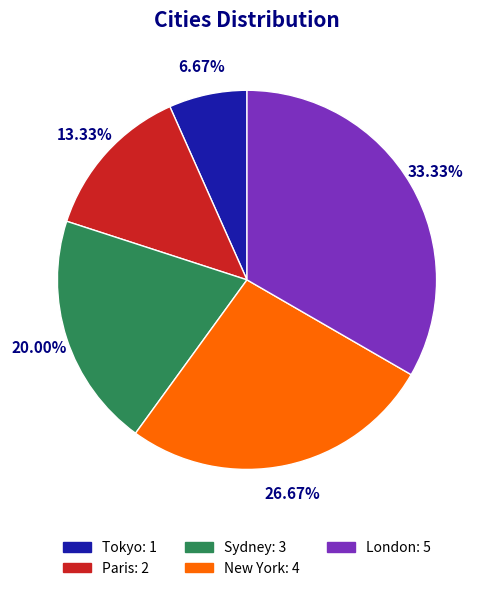

What percentage is the Sydney slice, to the nearest percent?

20%